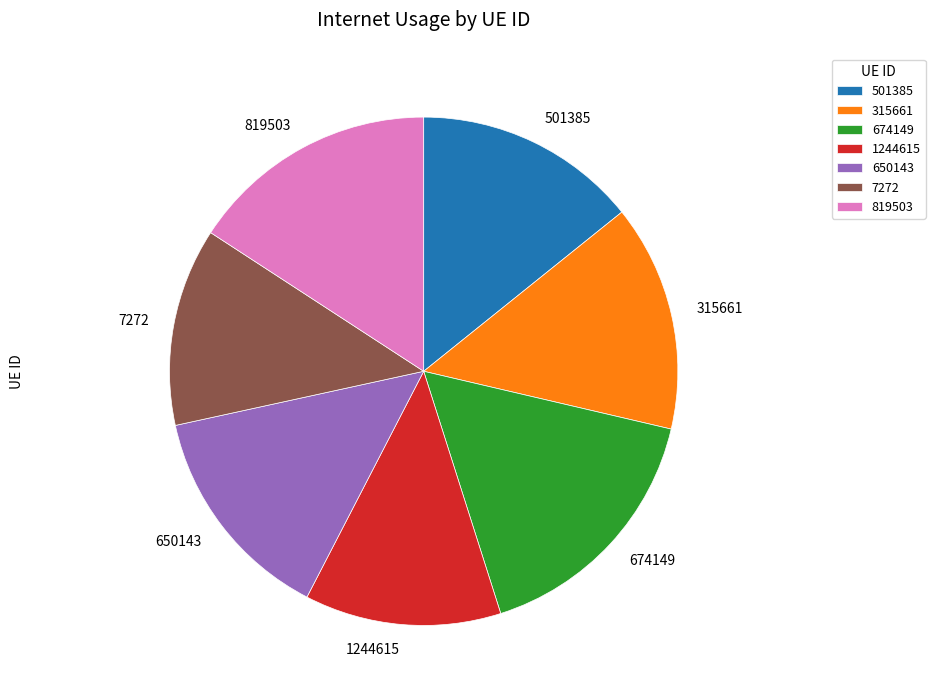

What is the largest slice in the pie chart?

674149